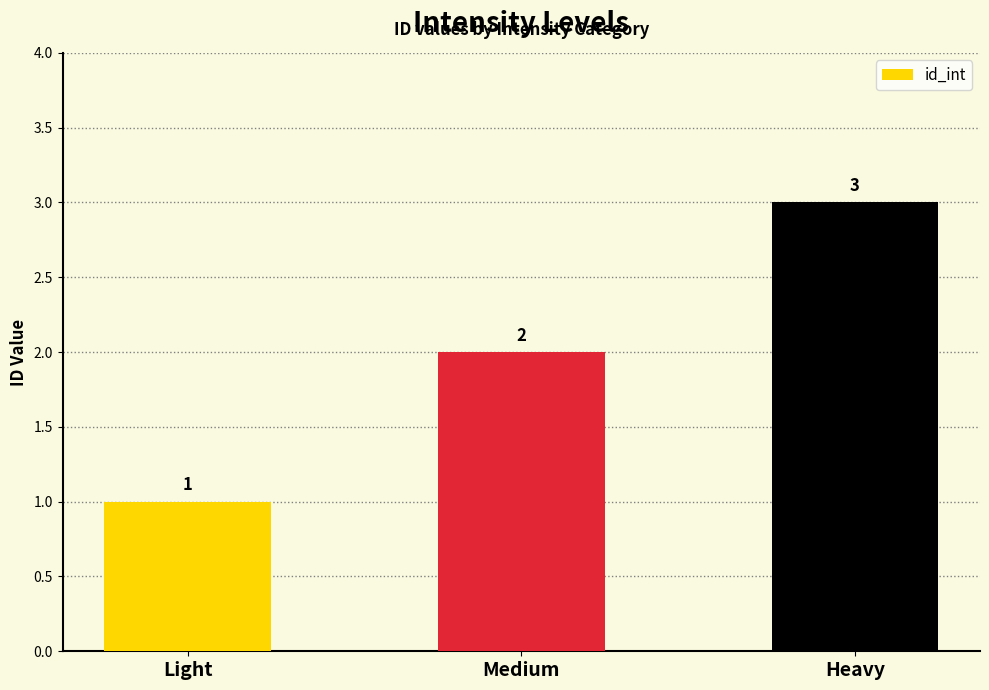

The chart shows a value of 2 at Medium. True or false?

True